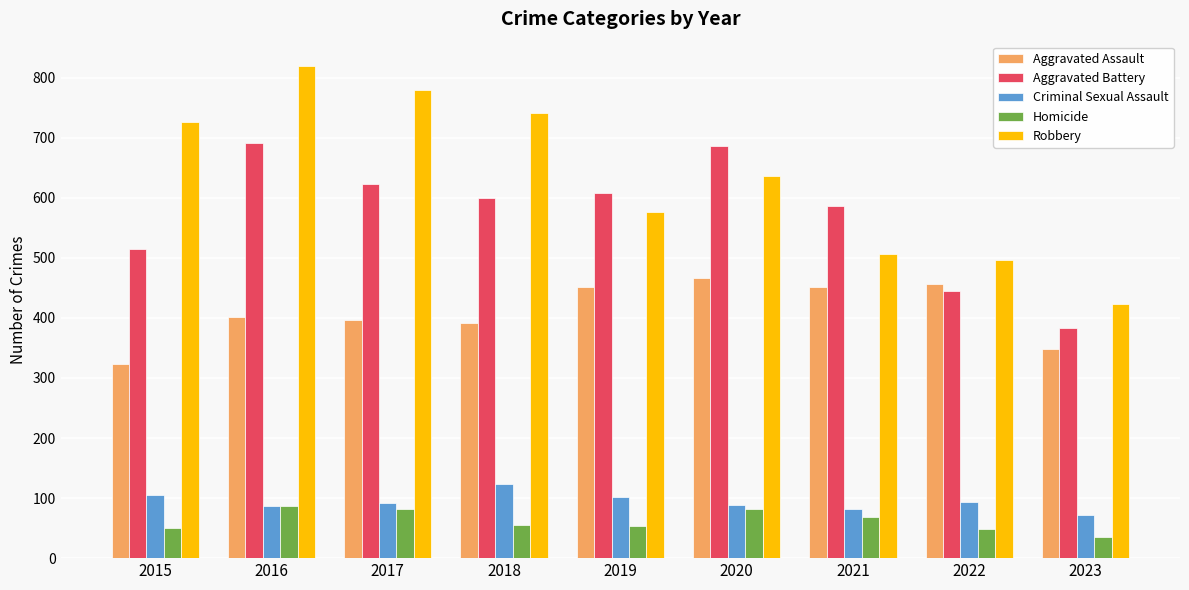

What is the sum of all Aggravated Battery values?

5138